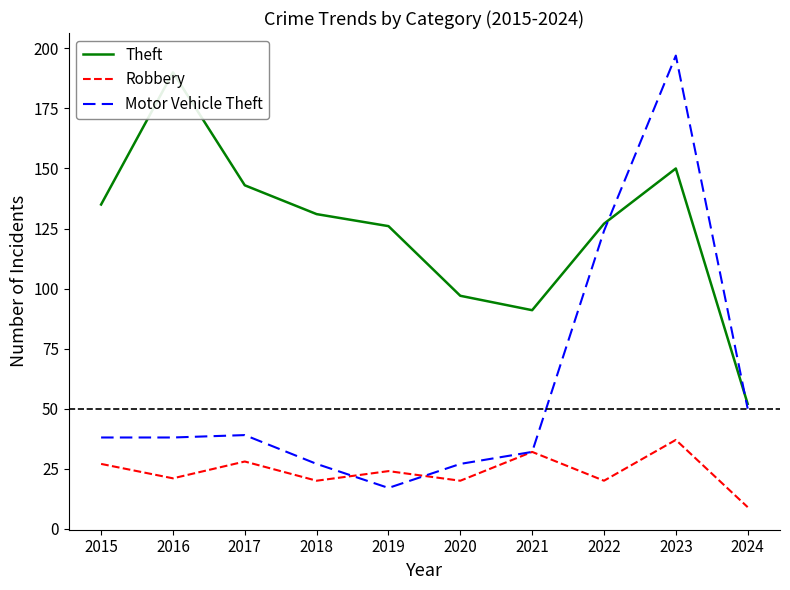

What is the difference between the maximum and second lowest values in the Theft series?

99